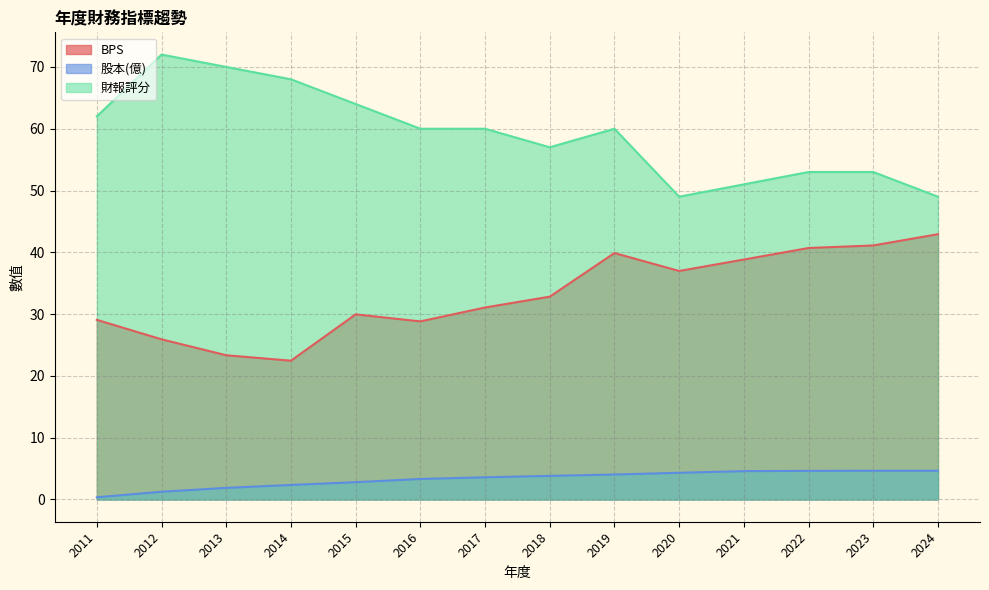

What is the difference between the maximum and minimum values in the 股本(億) series?

4.3